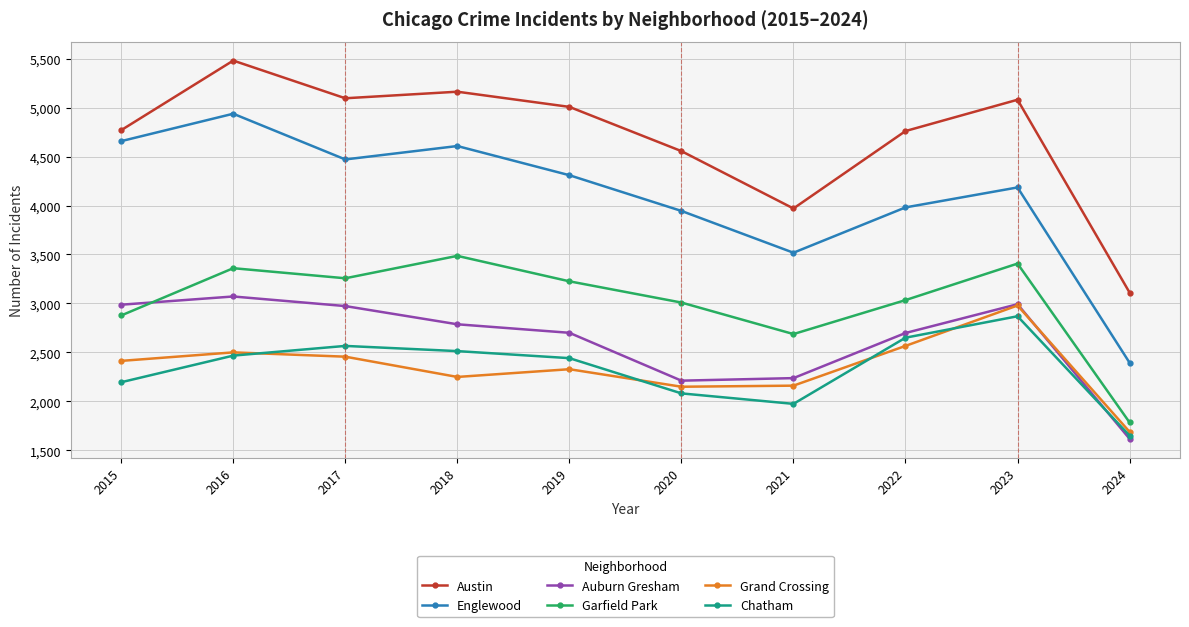

At 2018, list the series in order from smallest to largest.

Grand Crossing, Chatham, Auburn Gresham, Garfield Park, Englewood, Austin